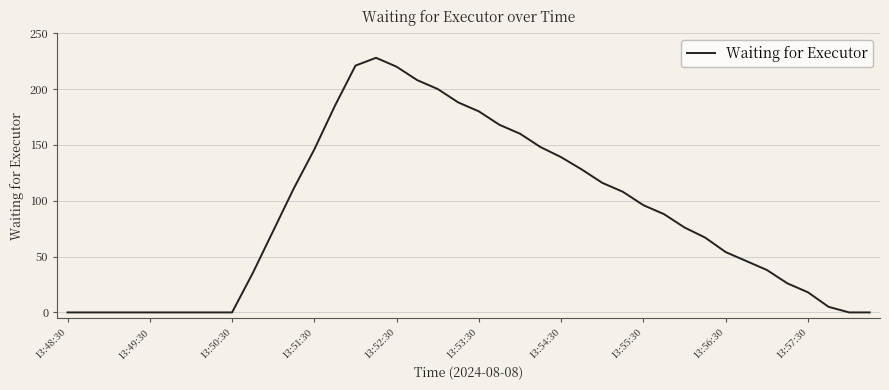

What is the difference between the maximum and minimum values?

228